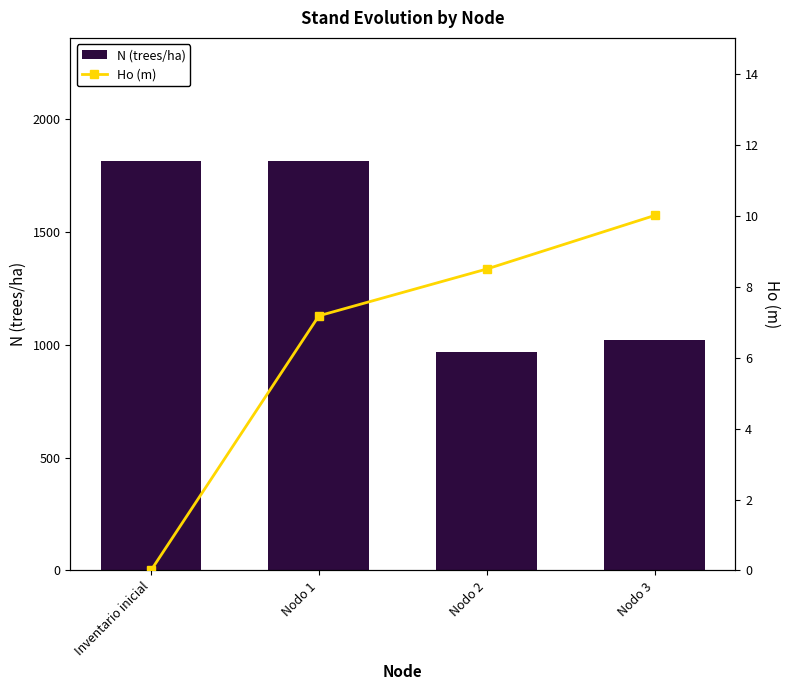

Is the value of N (trees/ha) at Inventario inicial greater than the value of Ho (m) at Nodo 3?

Yes